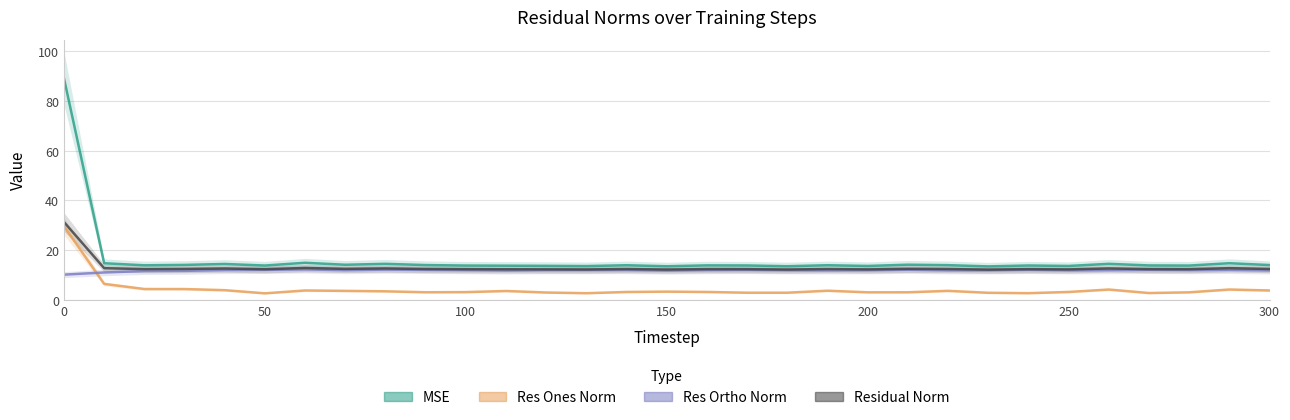

True or false: residual_norm and mse intersect in this chart.

False